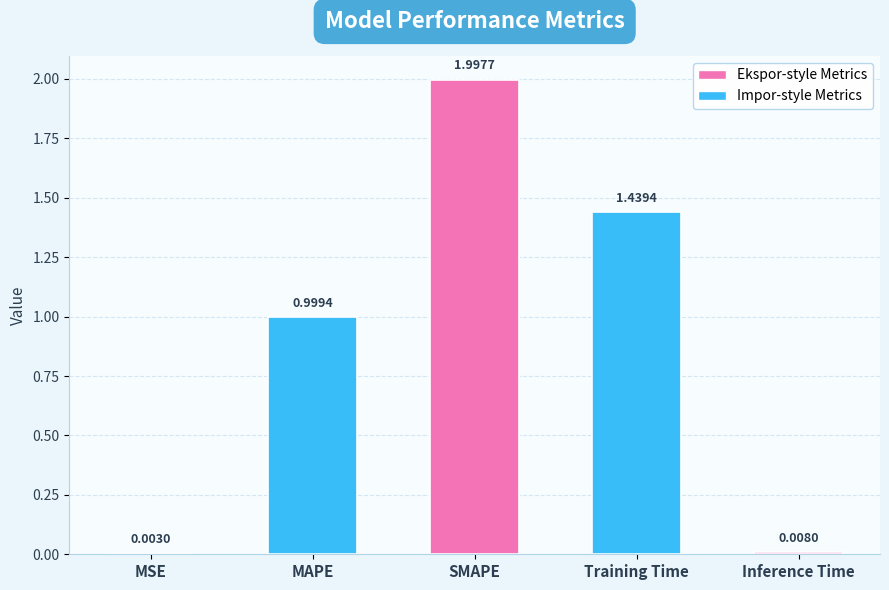

Count the number of data series in this chart.

1